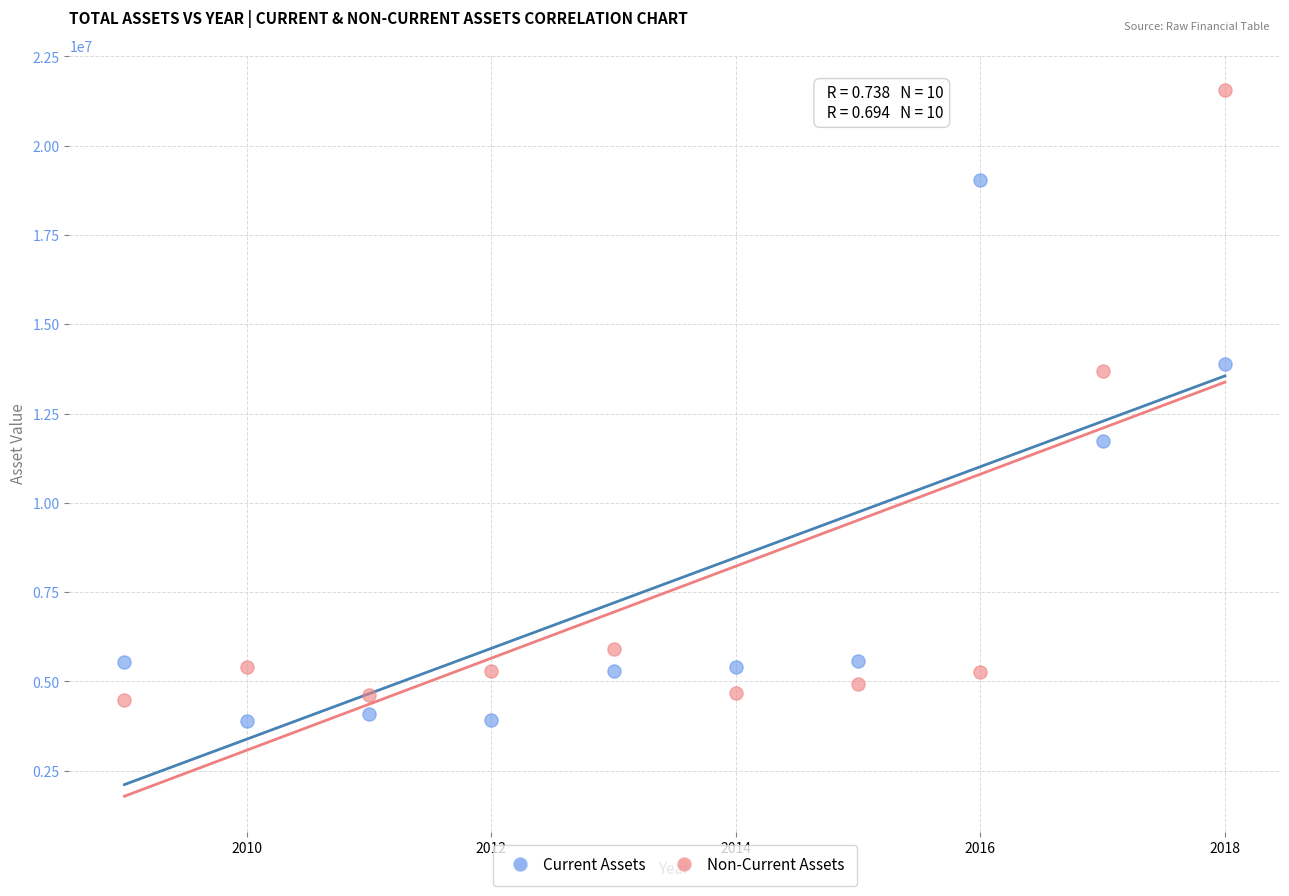

Which series has the largest Y range (max minus min)?

Non-Current Assets